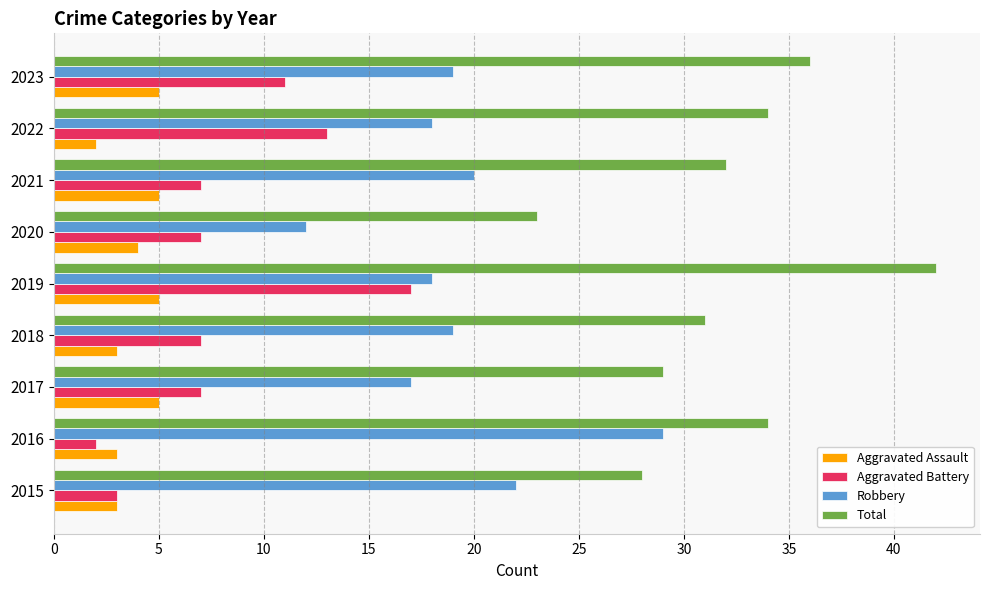

Is the value of Total at 2017 greater than the value of Aggravated Battery at 2018?

Yes